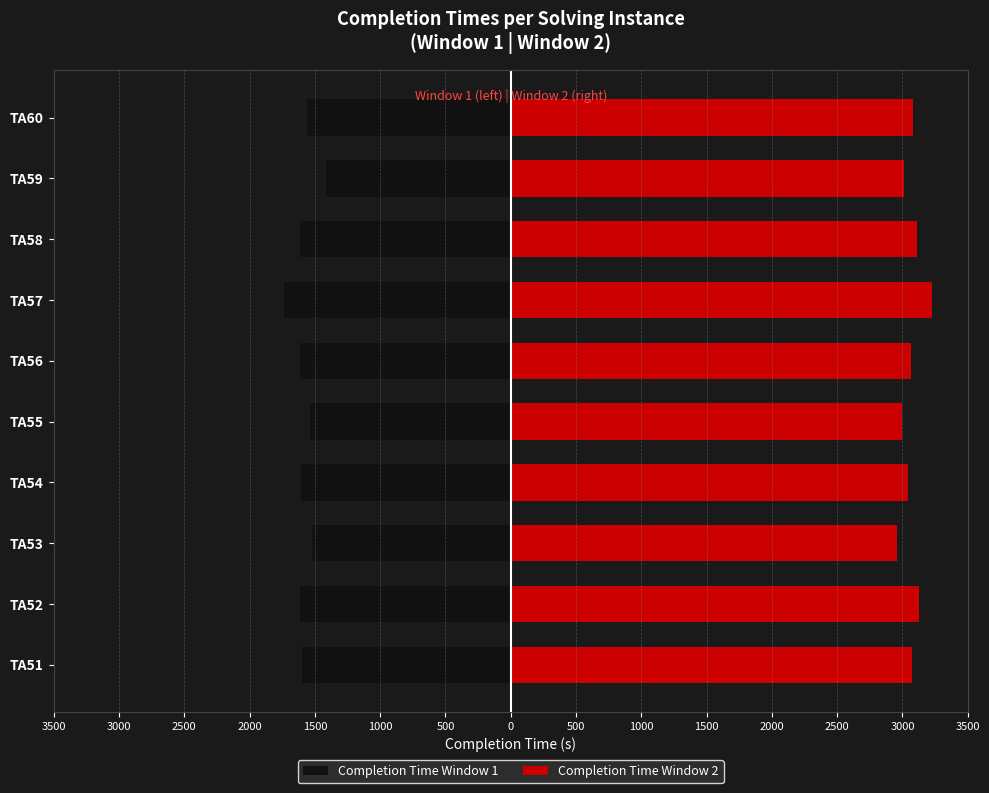

What is the difference between the highest and lowest values at TA58?

4725